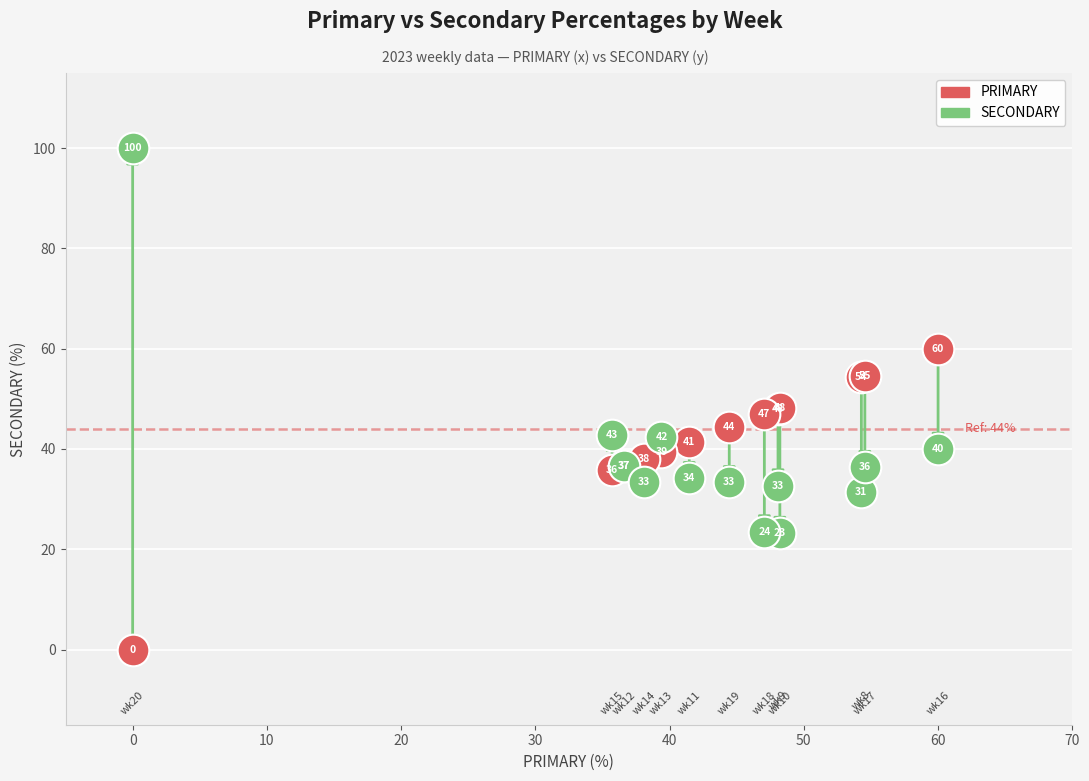

Which series reaches the maximum Y coordinate?

SECONDARY